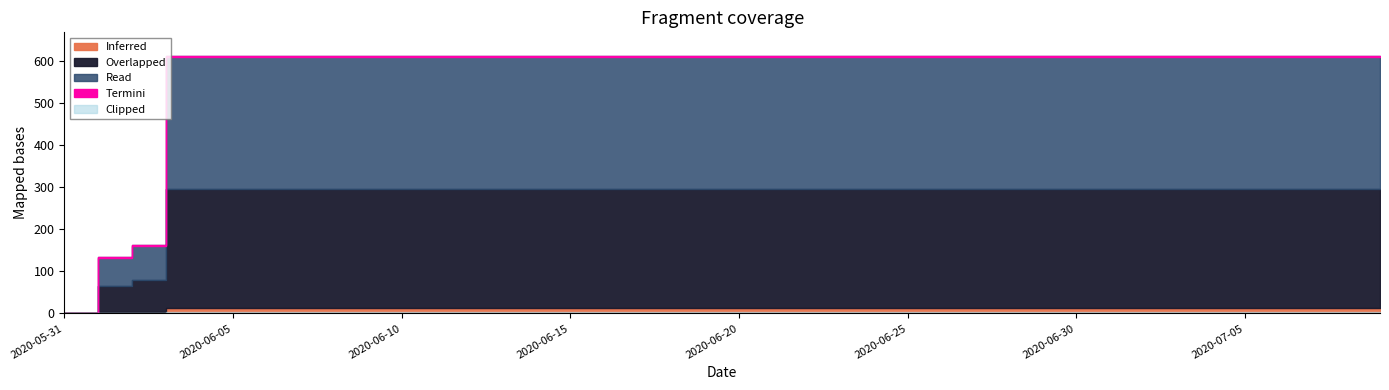

Rank the categories by value from highest to lowest.

2020-06-03, 2020-06-04, 2020-06-05, 2020-06-06, 2020-06-07, 2020-06-08, 2020-06-09, 2020-06-10, 2020-06-11, 2020-06-12, 2020-06-13, 2020-06-14, 2020-06-15, 2020-06-16, 2020-06-17, 2020-06-18, 2020-06-19, 2020-06-20, 2020-06-21, 2020-06-22, 2020-06-23, 2020-06-24, 2020-06-25, 2020-06-26, 2020-06-27, 2020-06-28, 2020-06-29, 2020-06-30, 2020-07-01, 2020-07-02, 2020-07-03, 2020-07-04, 2020-07-05, 2020-07-06, 2020-07-07, 2020-07-08, 2020-07-09, 2020-06-02, 2020-06-01, 2020-05-31